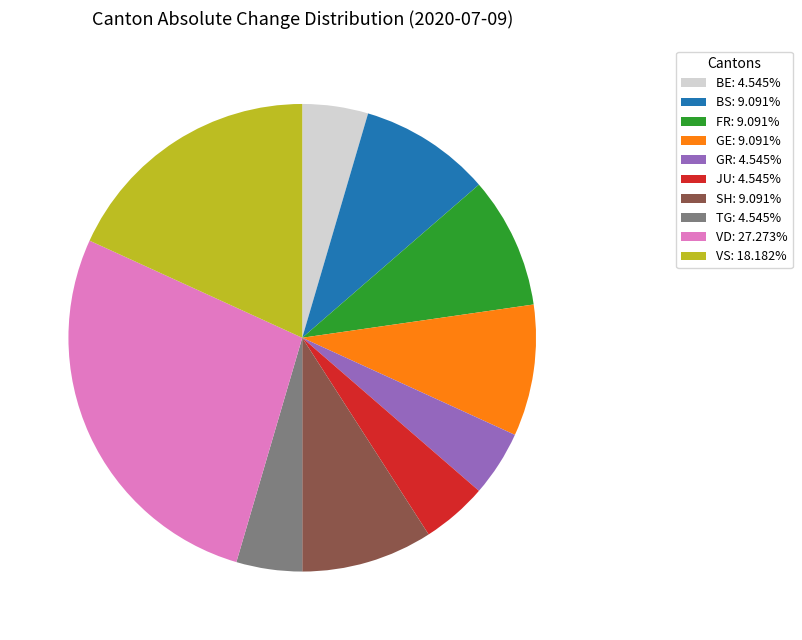

How many slices are in this pie chart?

10